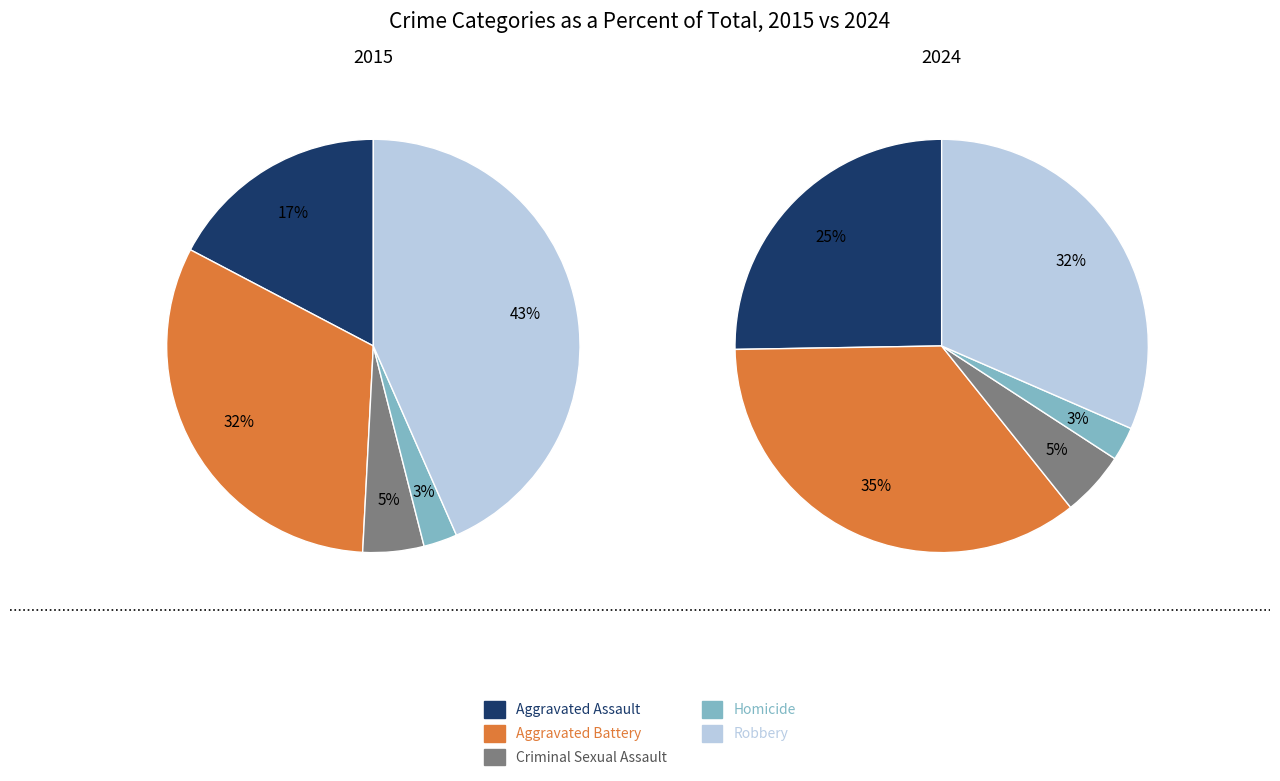

How many segments does this pie chart have?

5